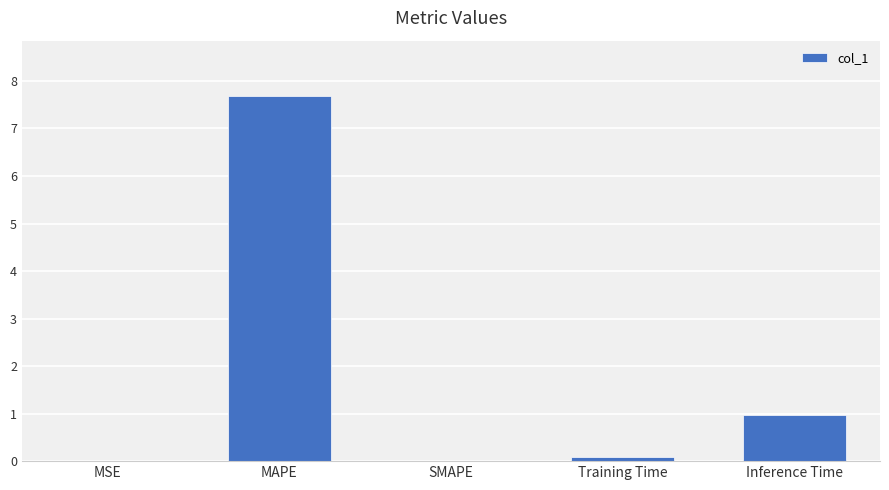

Between MSE and MAPE, which is larger?

MAPE